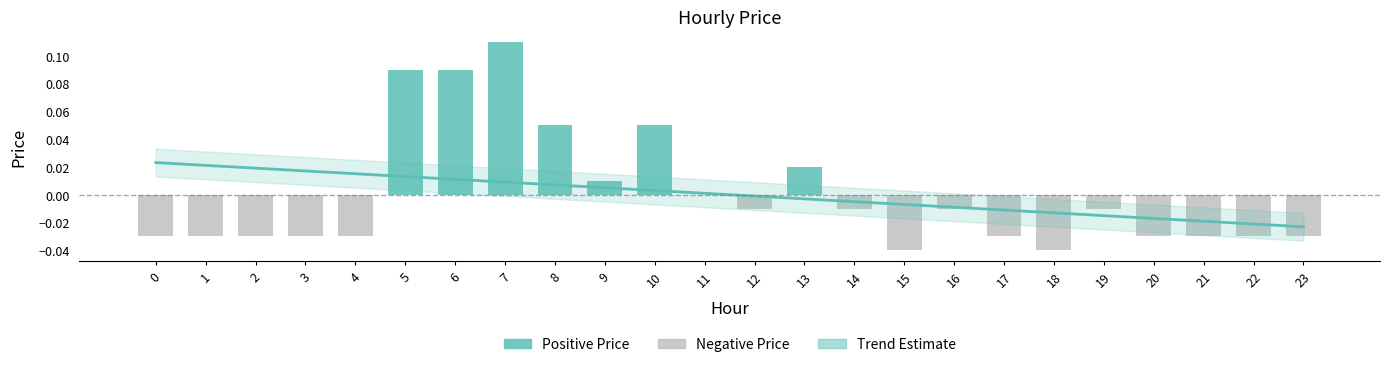

Does the chart contain stacked bars?

No